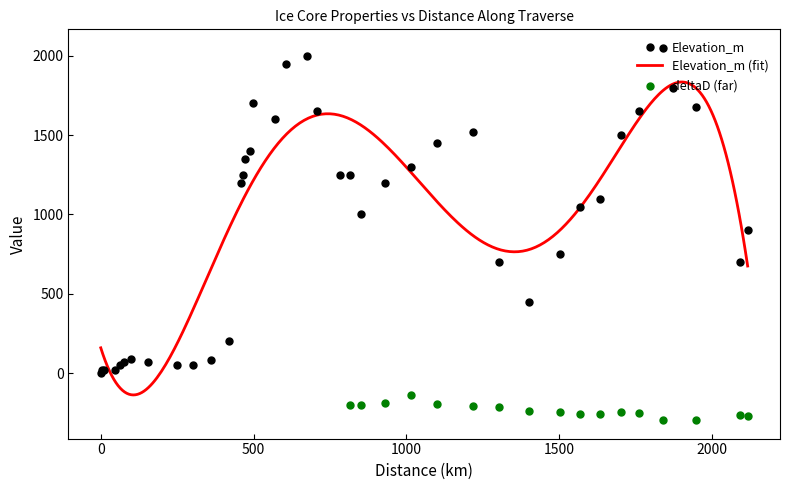

At how many categories does at least one series exceed 743?

28